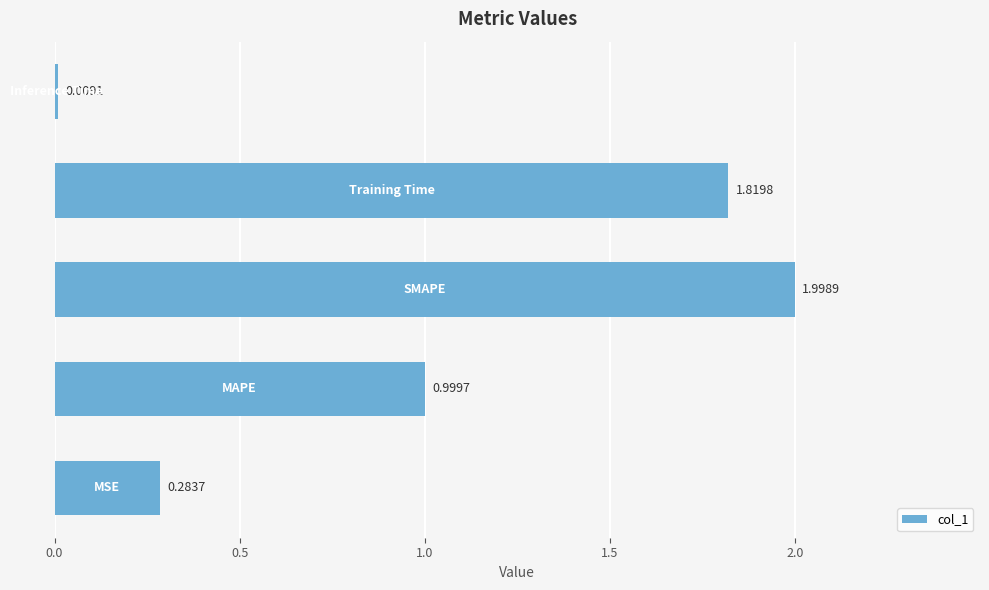

What is the average value?

1.0